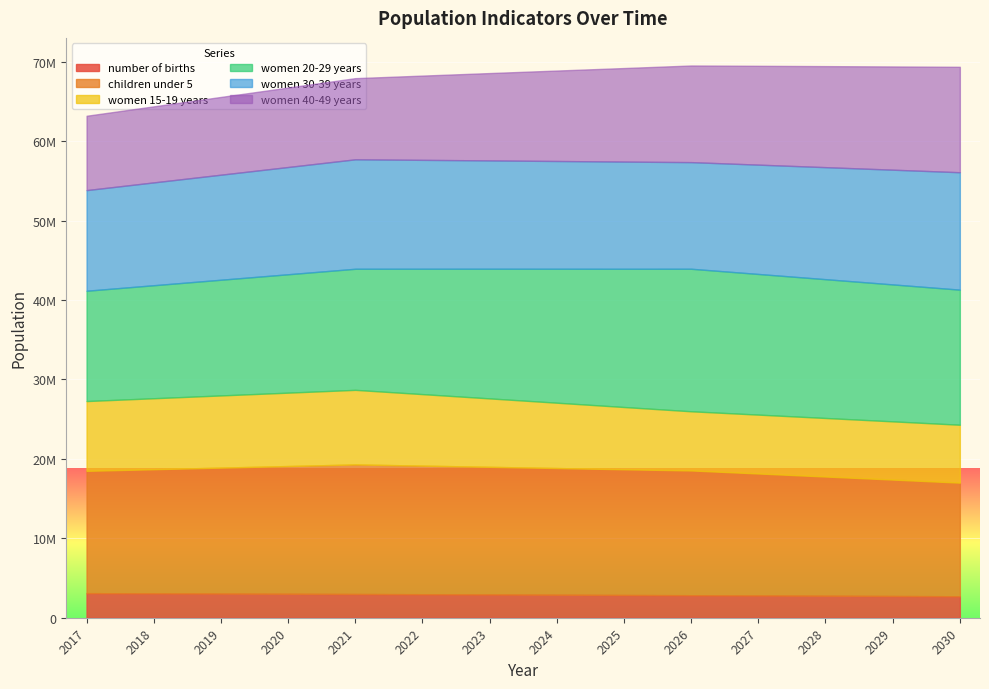

At which category is the sum across all series the highest?

2026